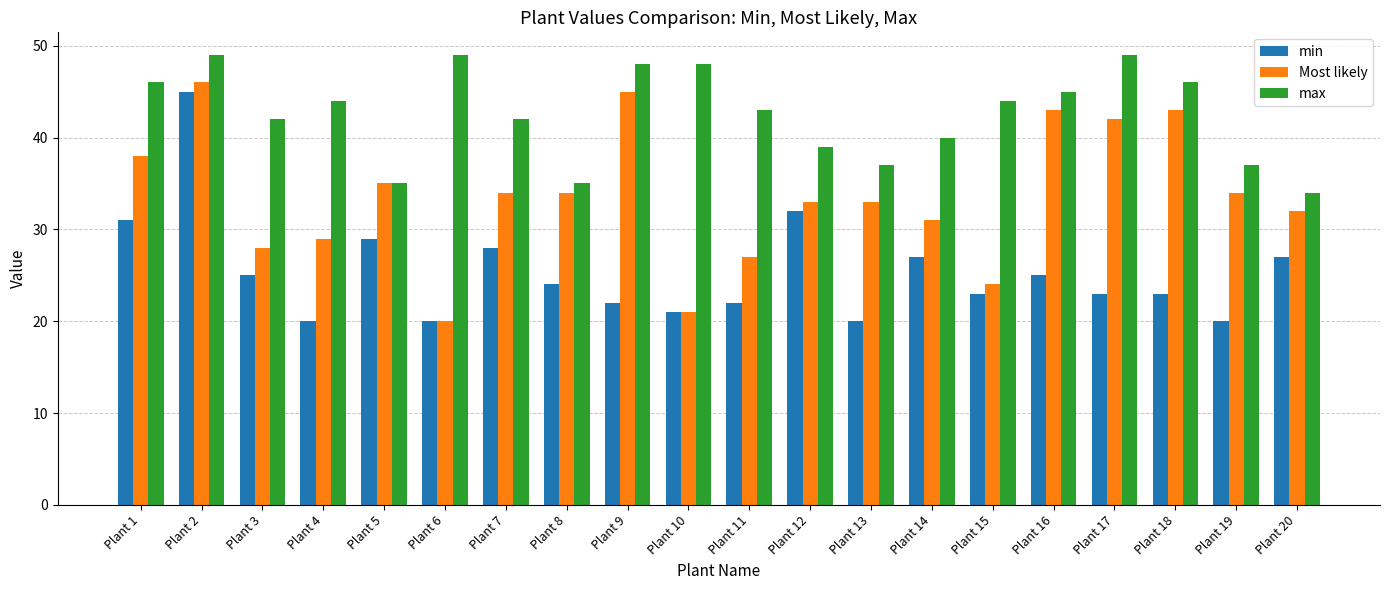

How many values in the max series are below 44?

10